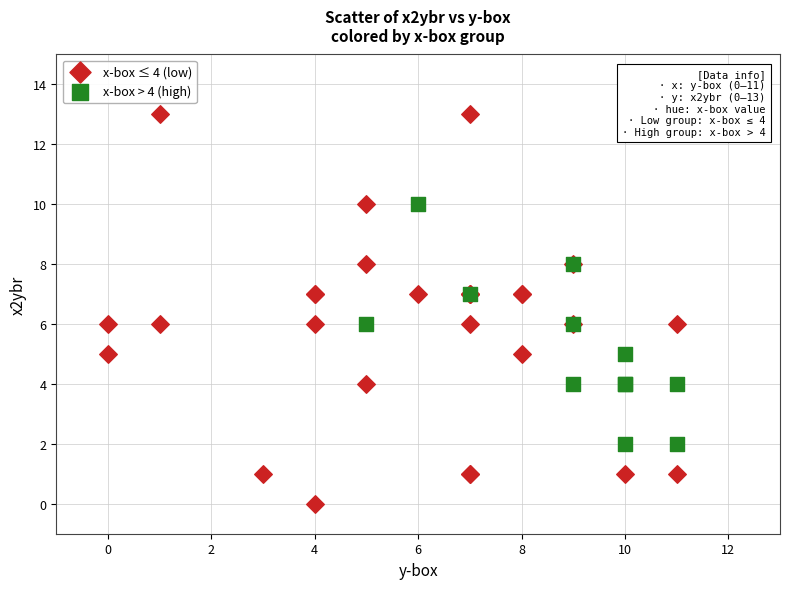

Which series contains the highest Y value?

x-box ≤ 4 (low)